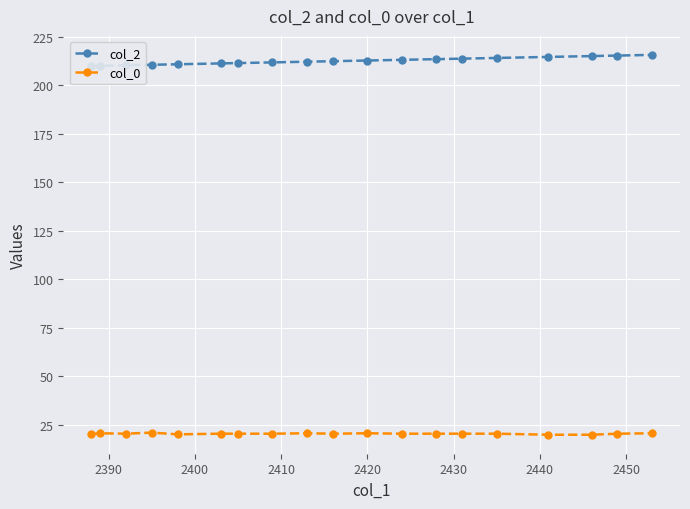

What is the average value of the col_2 series?

212.5